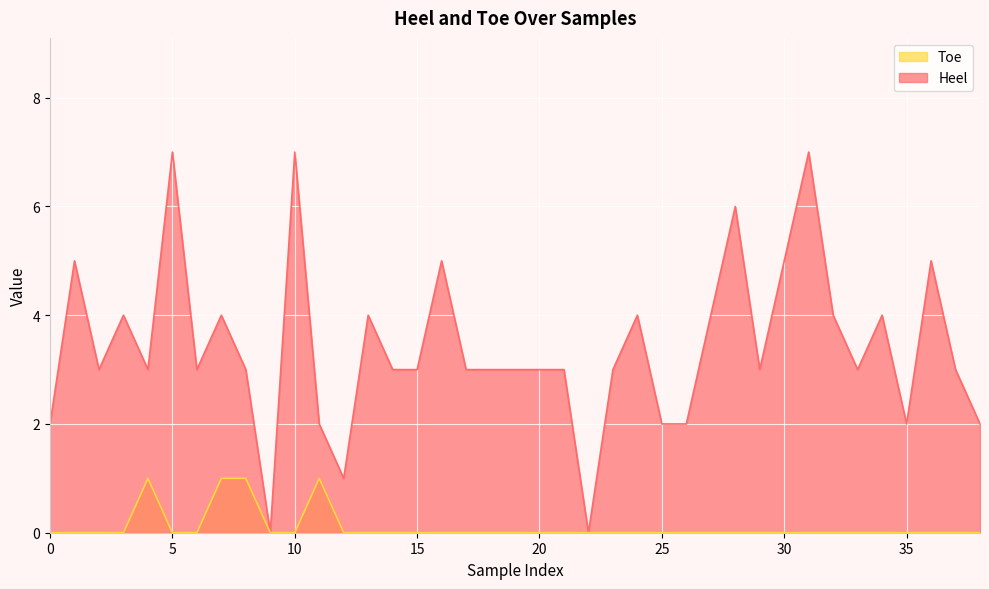

Which category has the lowest value in the Heel series?

9